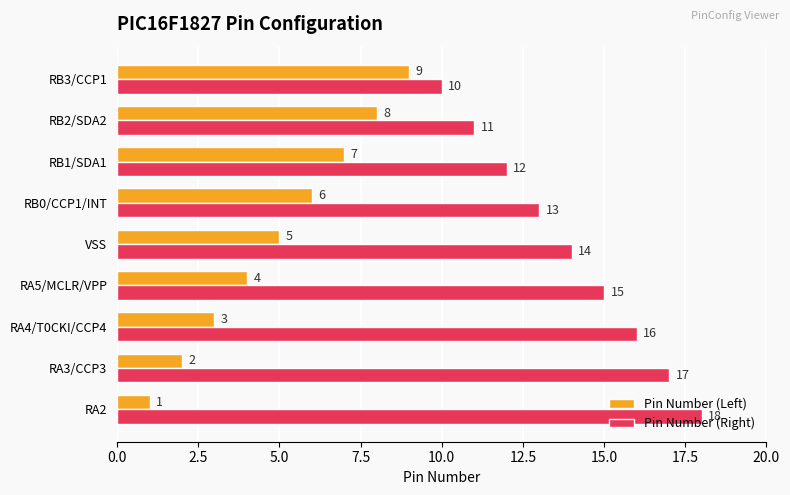

What is the difference between the maximum and second lowest values in the Pin Number (Right) series?

7